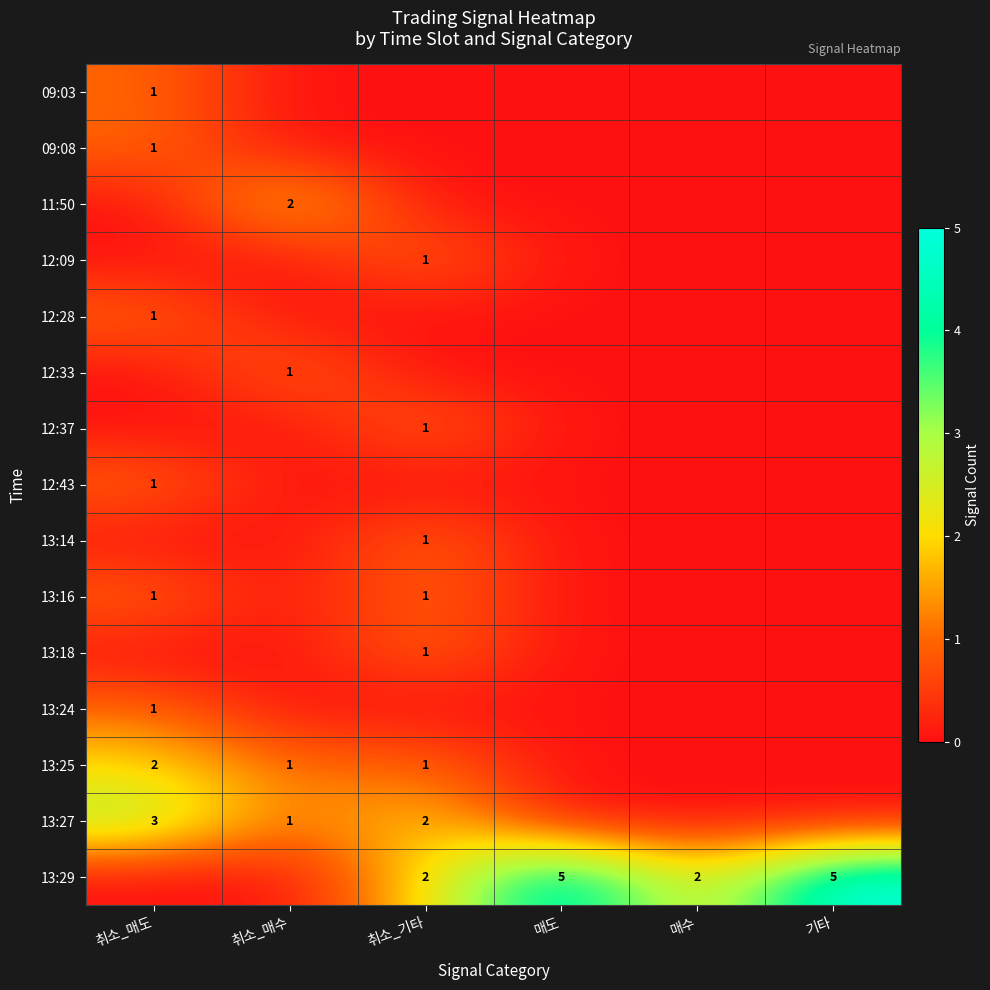

How many categories are shown in the chart?

6